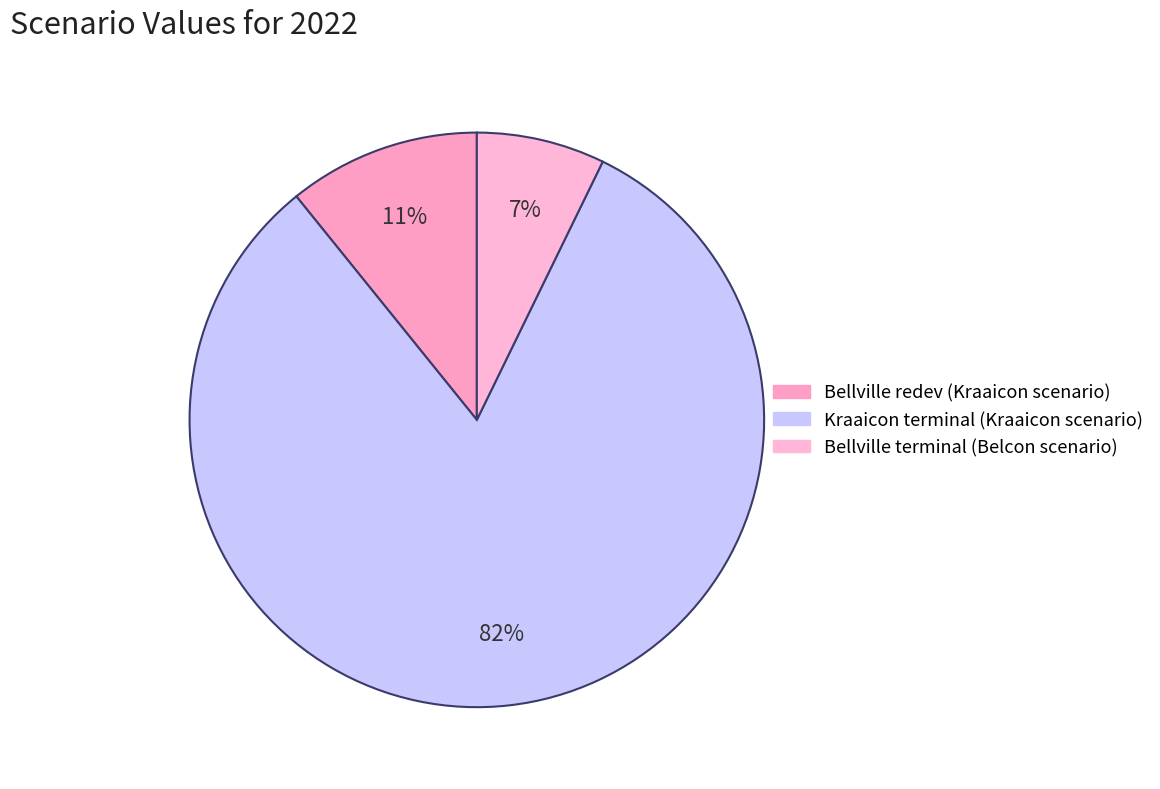

How many slices are in this pie chart?

3